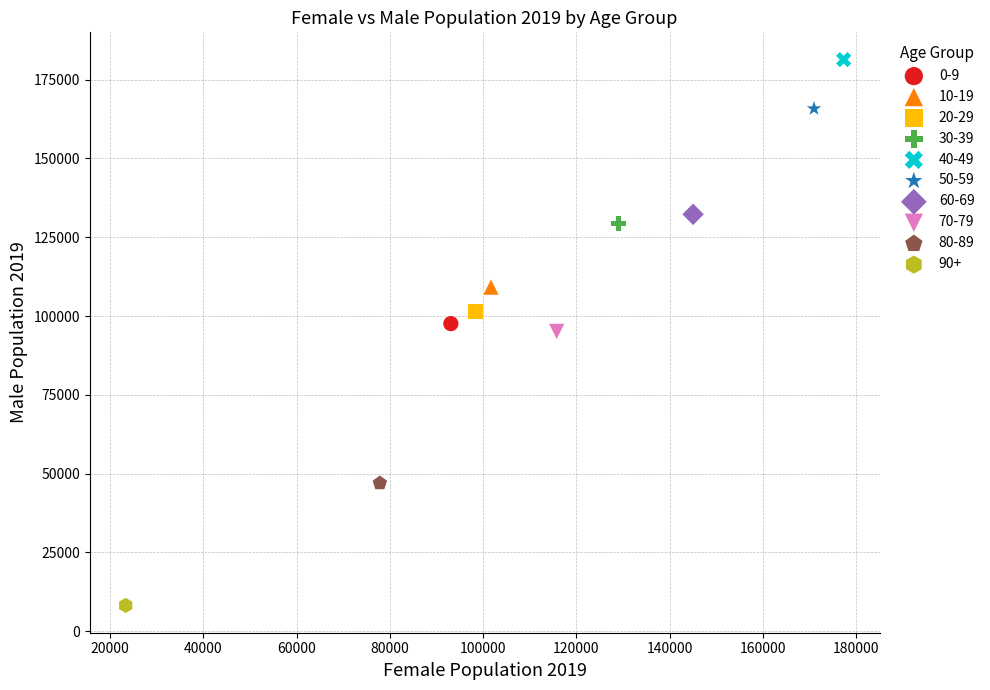

Which series contains the highest Y value?

40-49